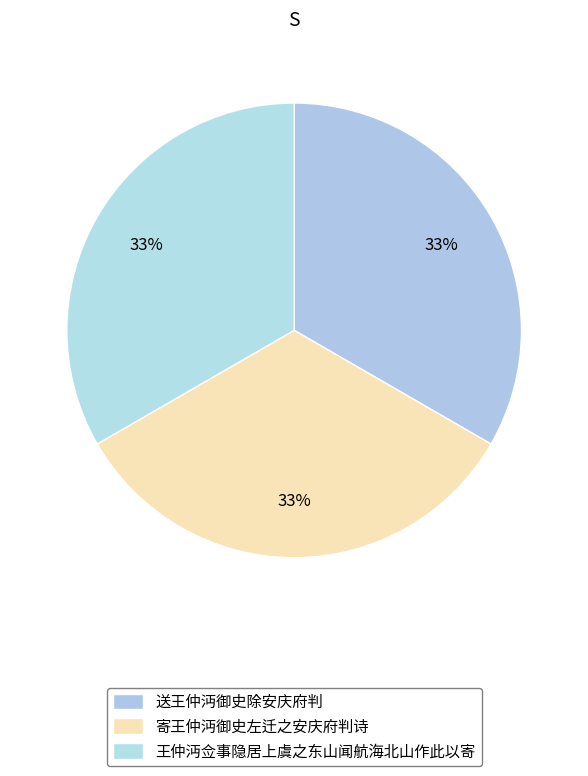

What portion of the pie excludes 送王仲沔御史除安庆府判?

66.7%